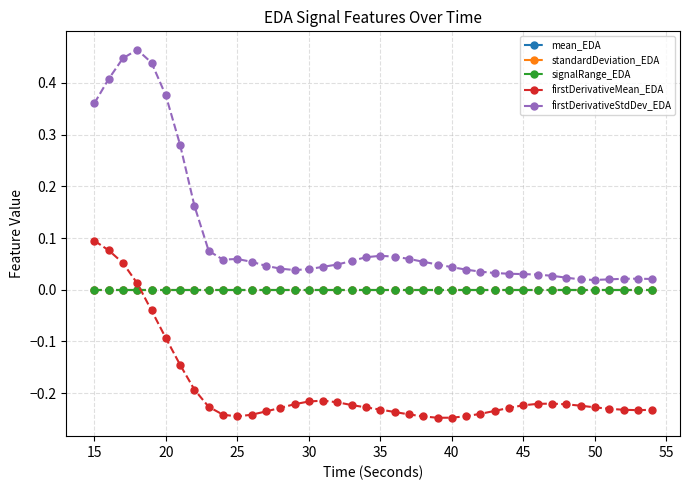

Which series has the widest spread of values?

firstDerivativeStdDev_EDA